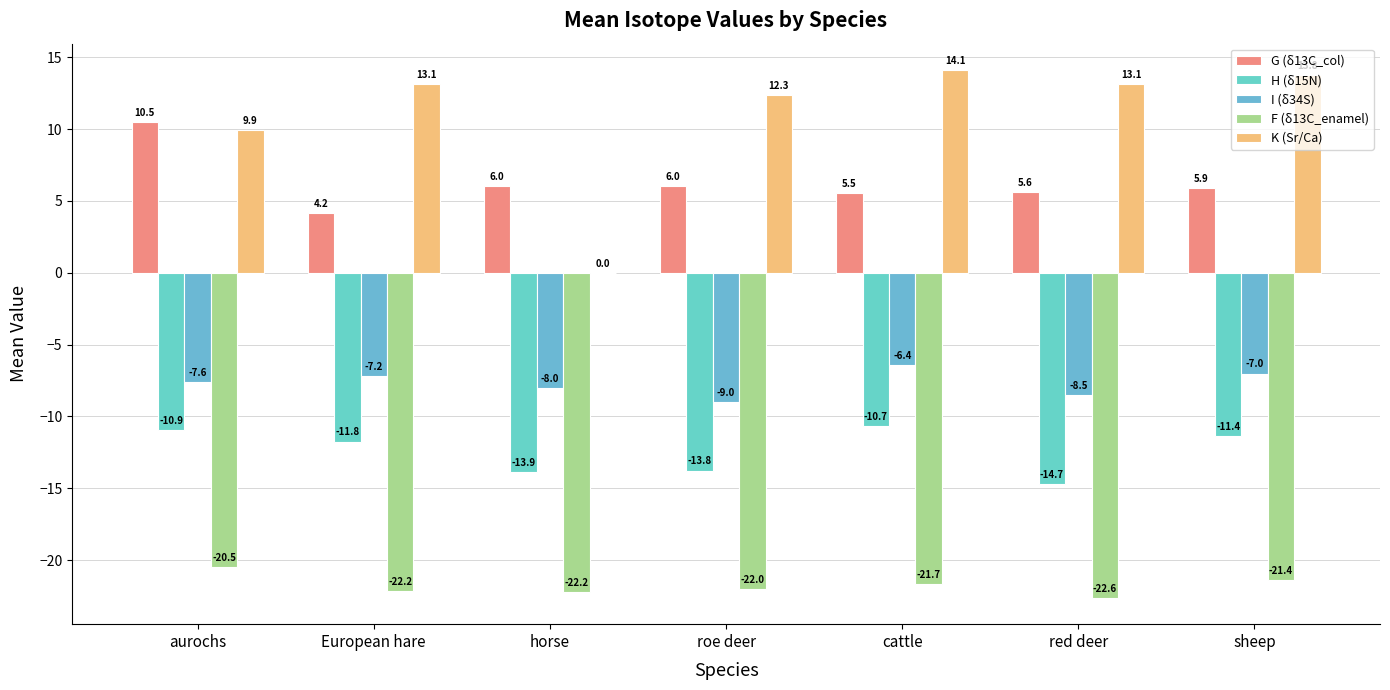

What is the label of the 3rd bar from the left?

horse